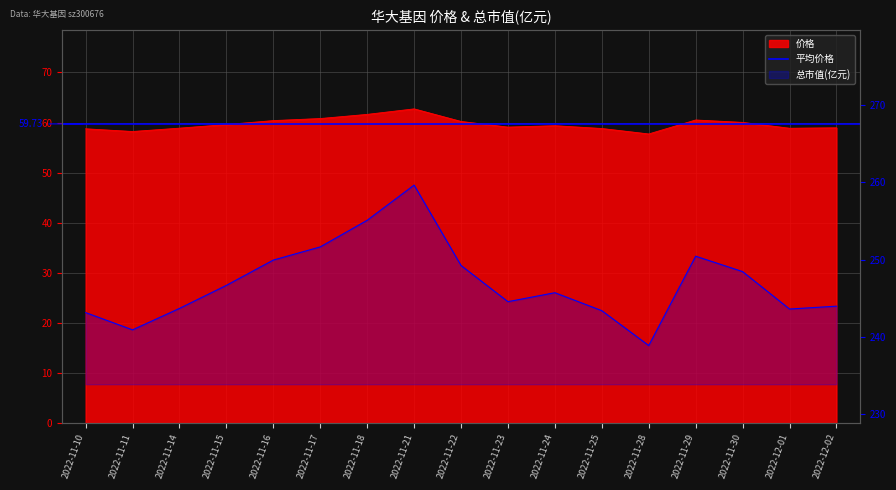

What is the value of the 价格 point at the 5th from the left?

60.4